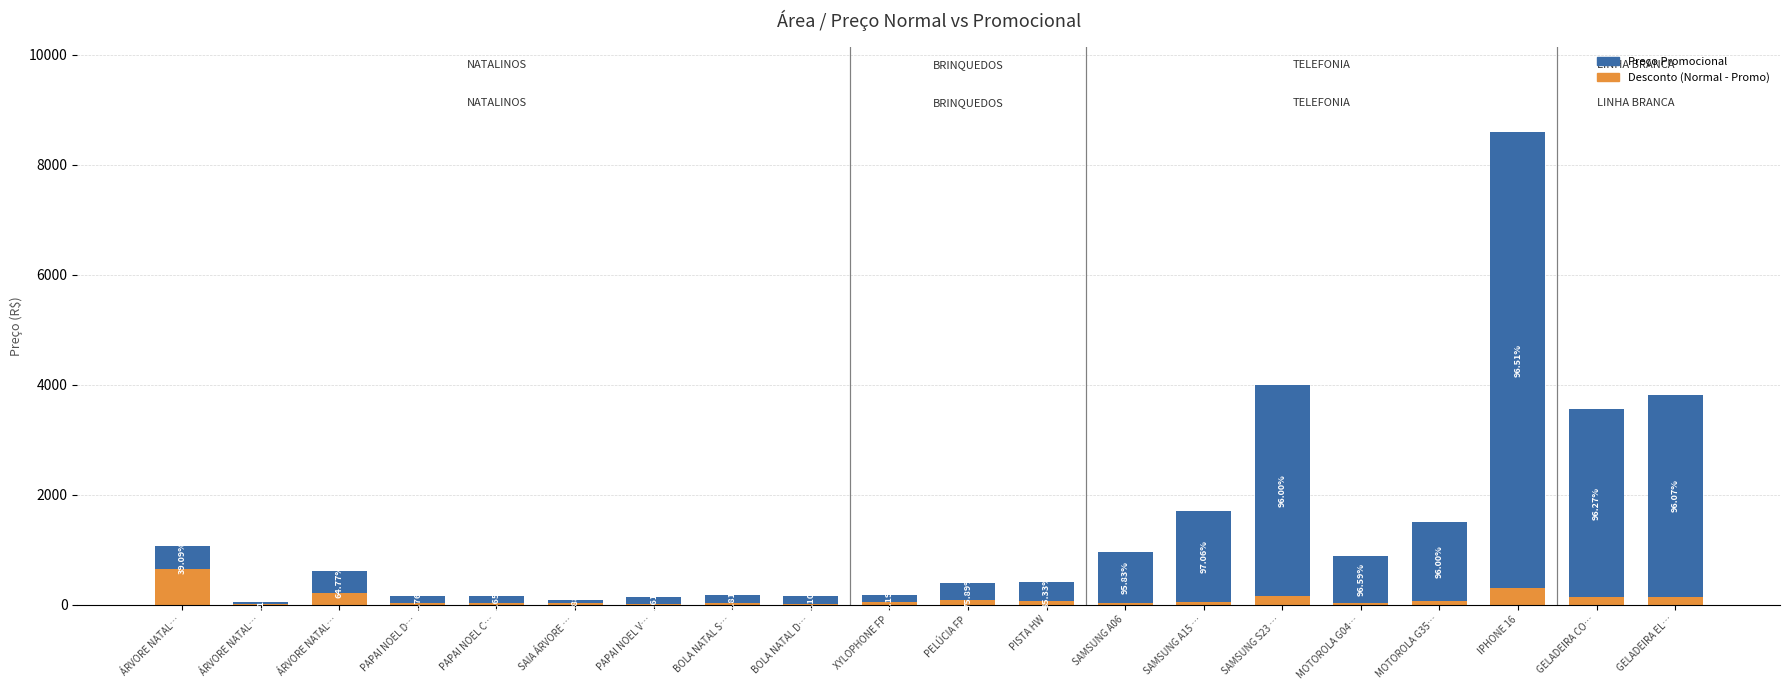

Which series changed the most between ÁRVORE NATAL… and GELADEIRA CO…?

Preço Promocional